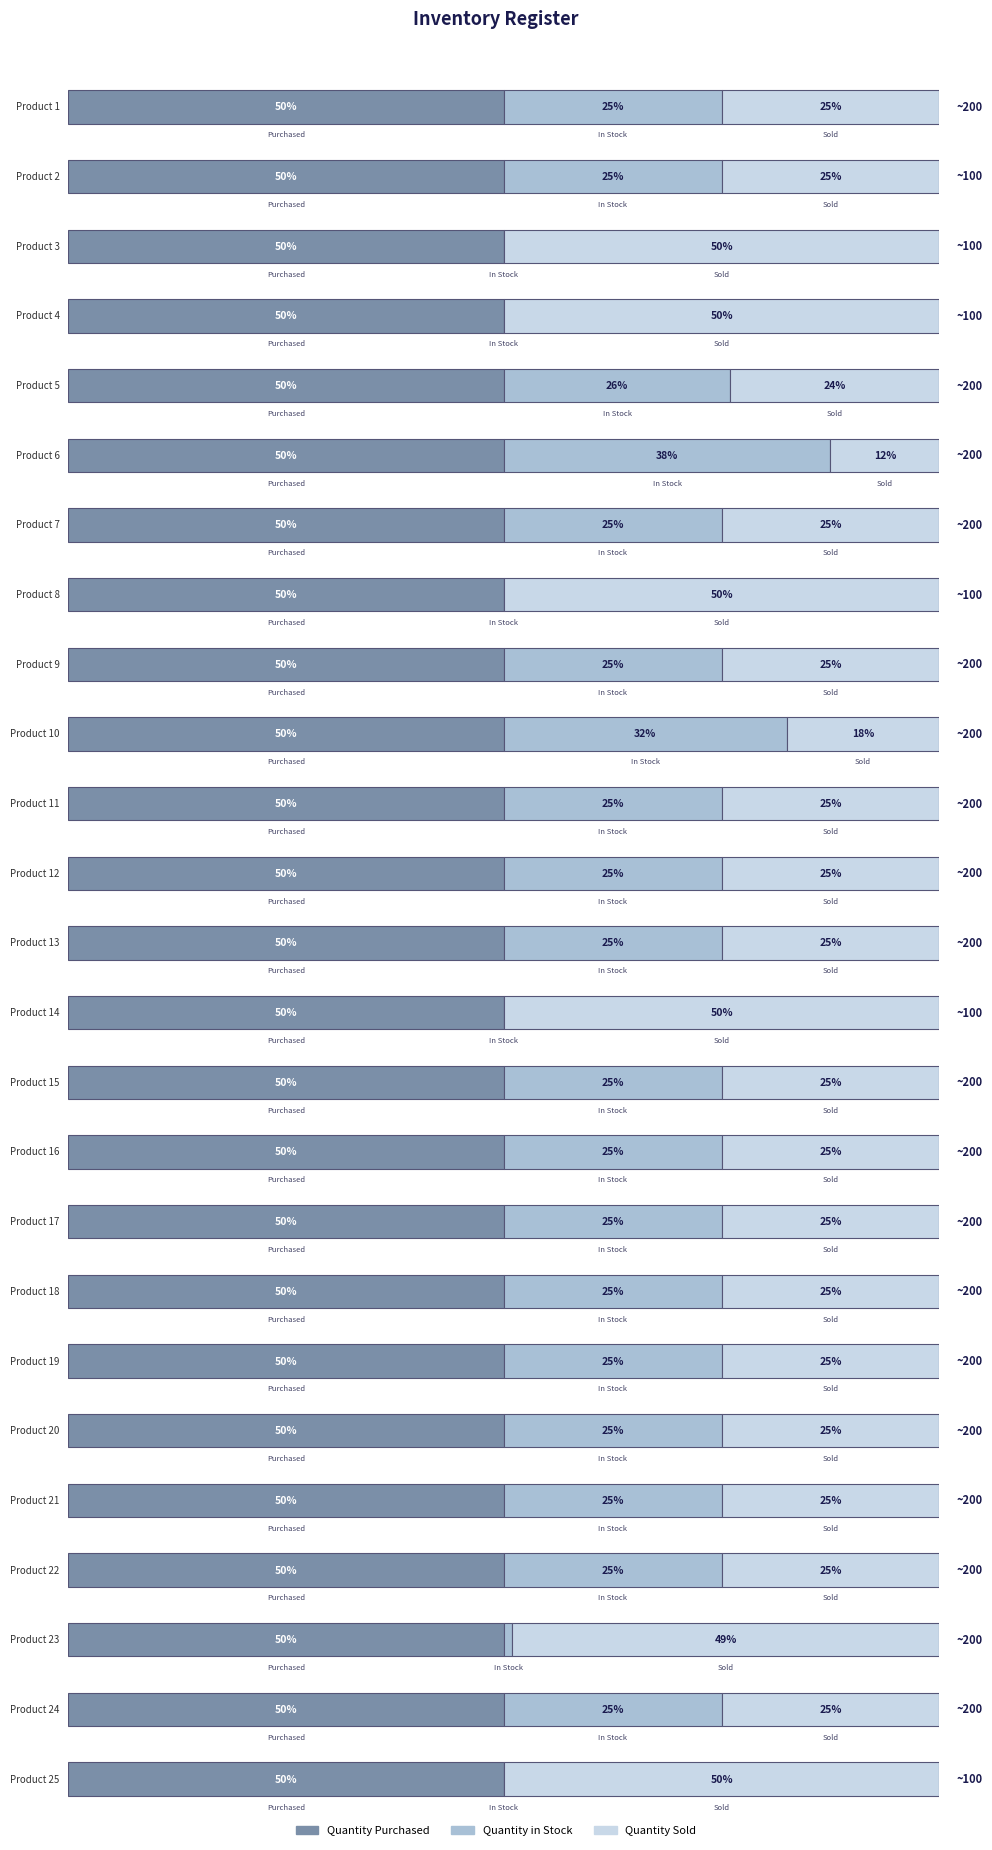

What is the value of the Quantity Sold bar at the 13th from the left?

50